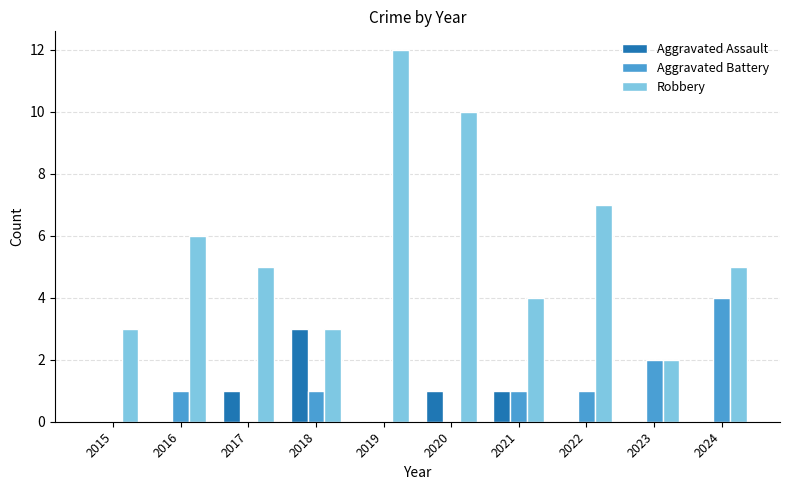

Is the value of Aggravated Battery at 2016 greater than the value of Aggravated Assault at 2022?

Yes